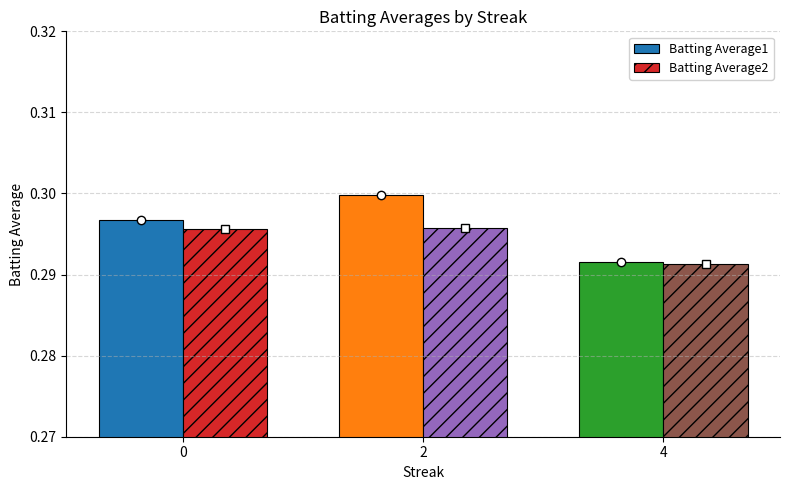

True or false: Batting Average2 has a value of 0.3 at 0.

True